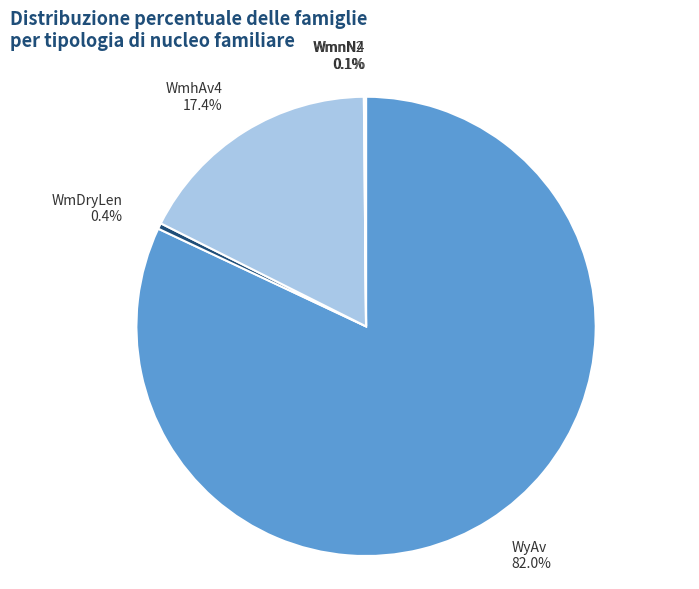

Which slice is the largest?

WyAv